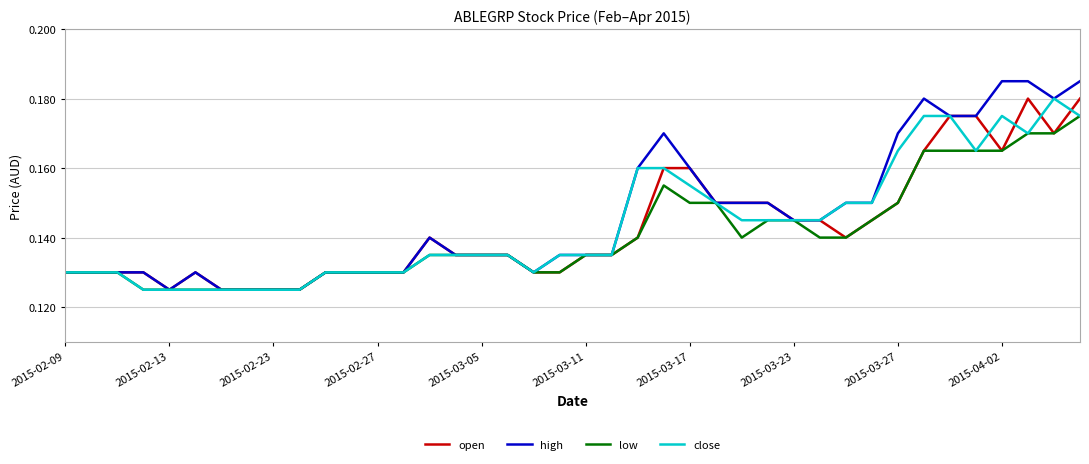

Which series has the widest spread of values?

high